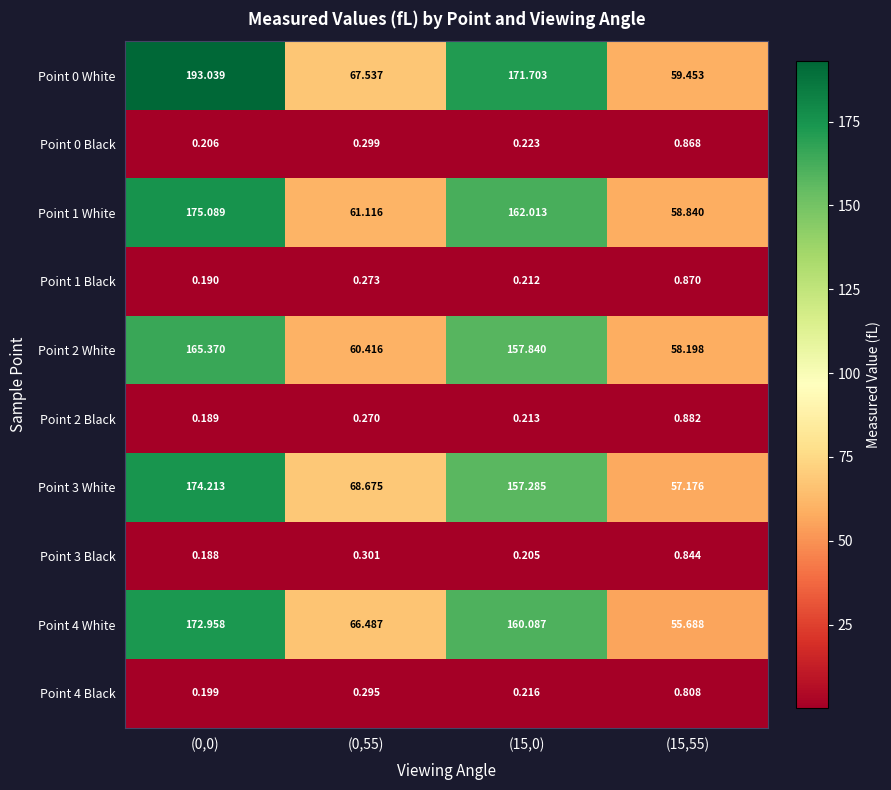

Between (0,55) and (15,0), which series saw the biggest shift?

Point 0 White